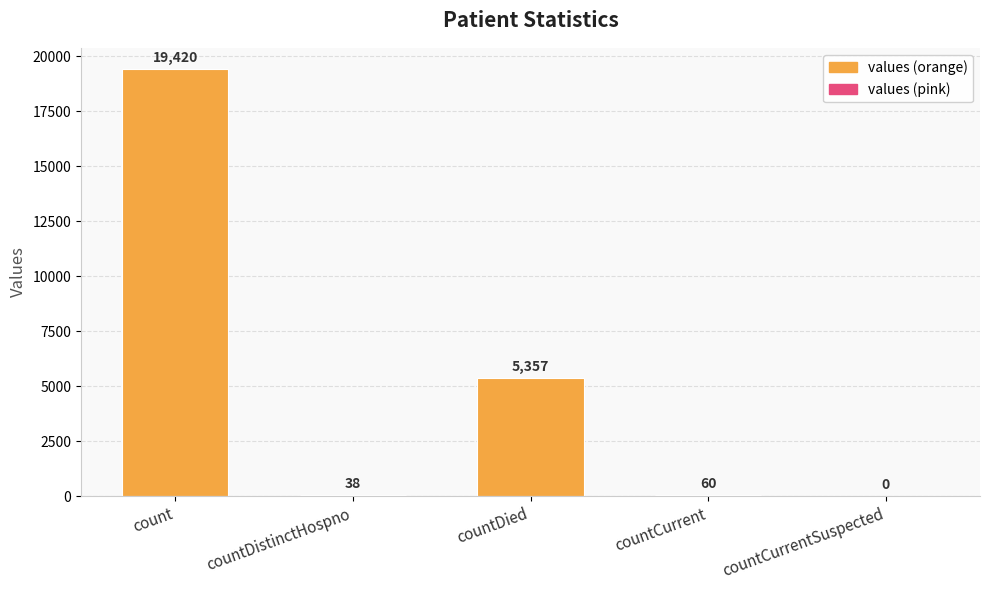

What is the sum of all values?

24875